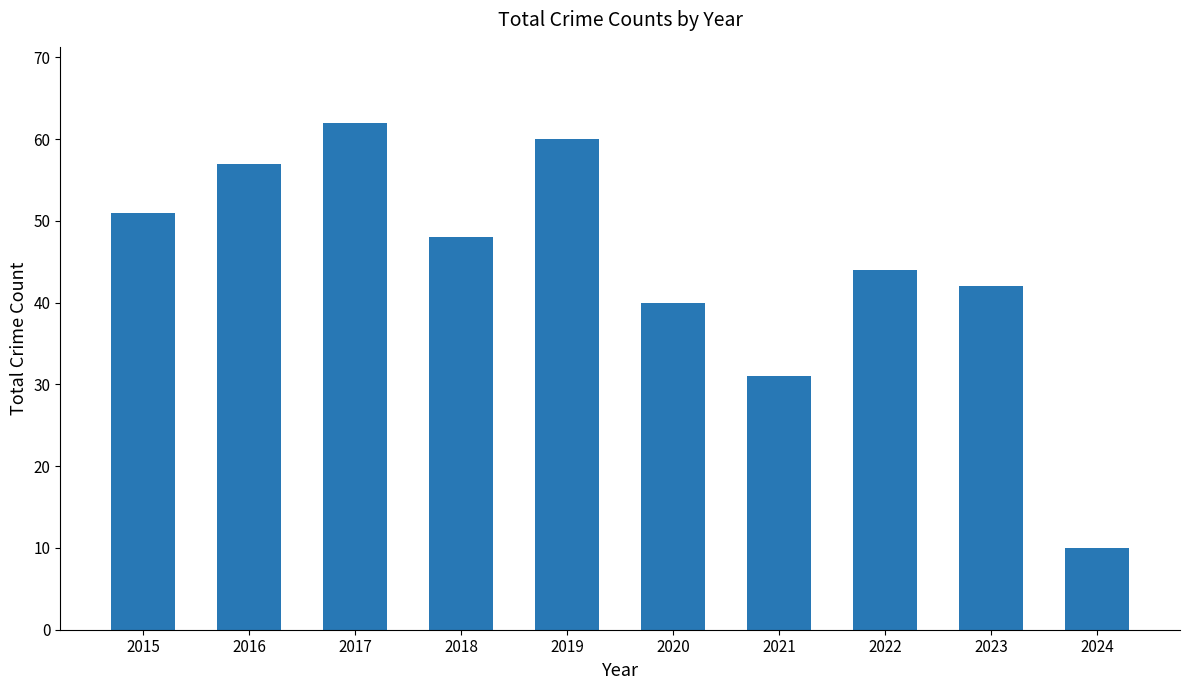

Approximately how many times larger is the value at 2020 compared to 2024?

4.0